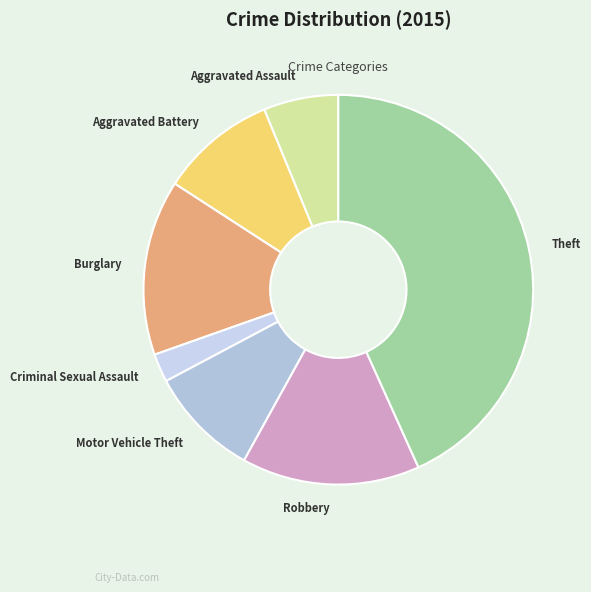

Does Criminal Sexual Assault account for over 50% of the chart?

No